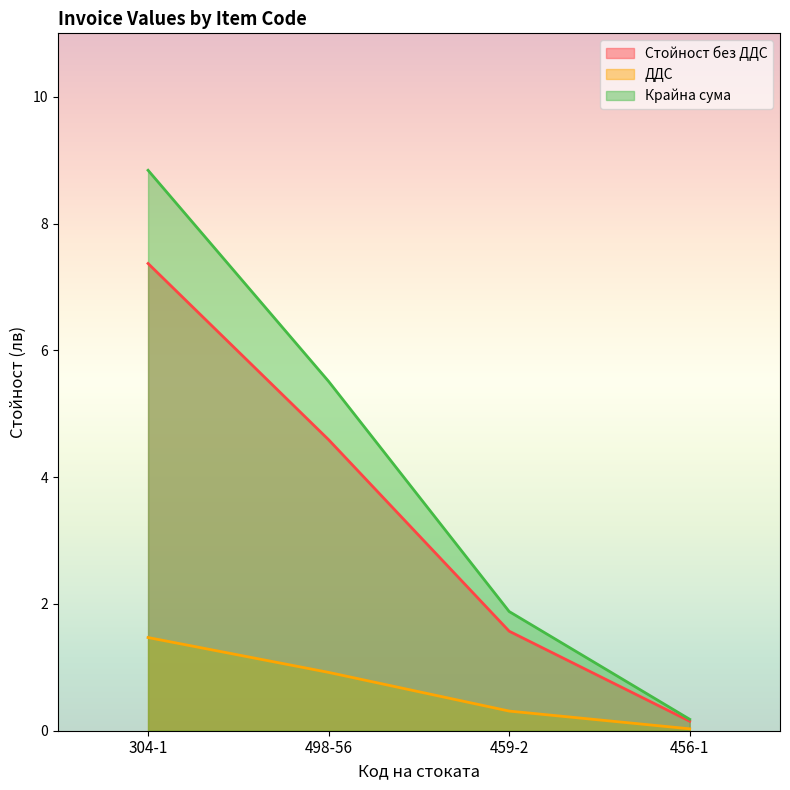

Which label corresponds to the smallest value in the chart?

456-1